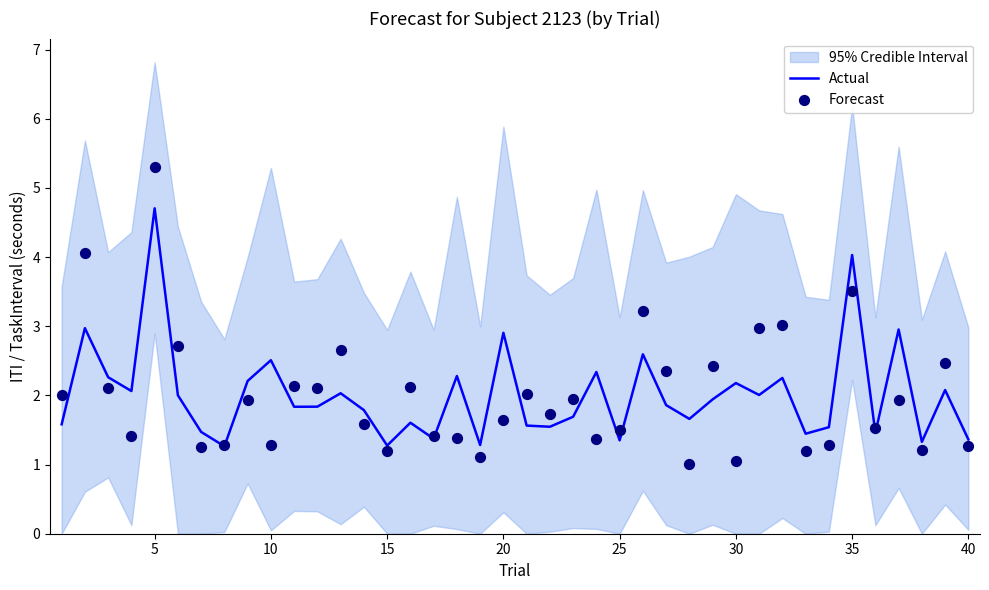

Which category has the highest value in the Actual series?

5